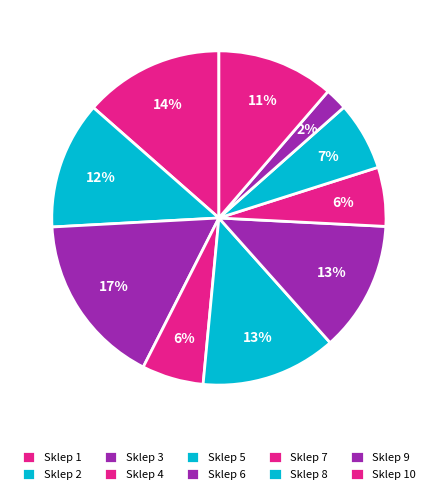

Rank the categories by value from lowest to highest.

Sklep 9, Sklep 7, Sklep 4, Sklep 8, Sklep 10, Sklep 2, Sklep 6, Sklep 5, Sklep 1, Sklep 3